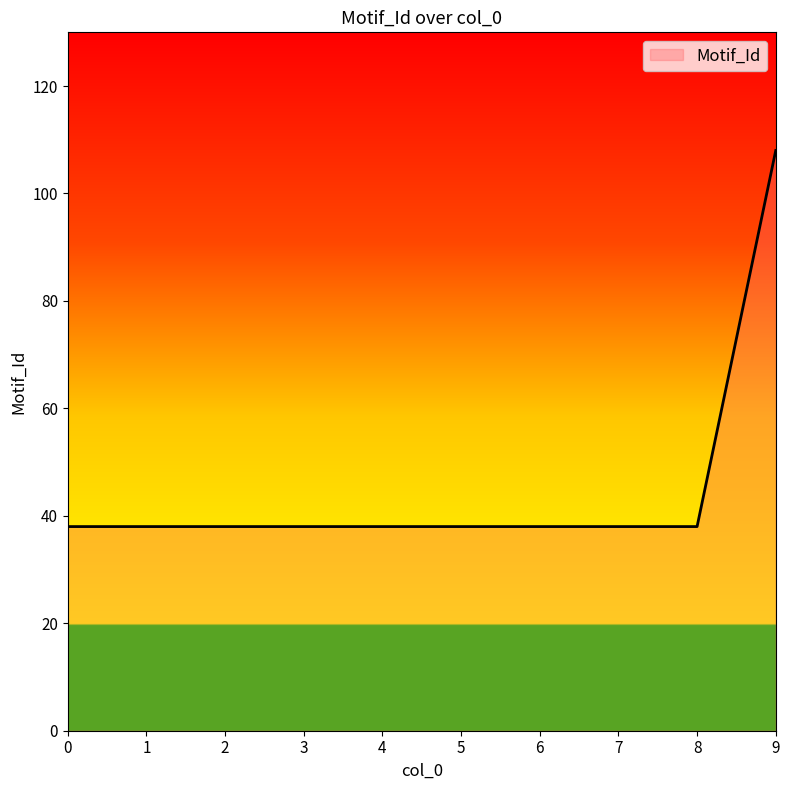

True or false: the data shows 38 at 7.

True